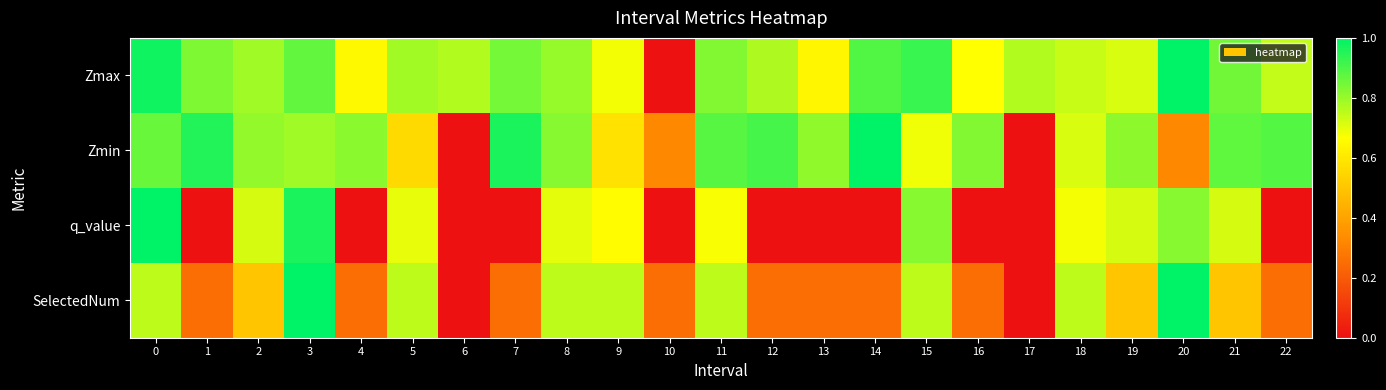

Which series has the largest total across all categories?

Zmax